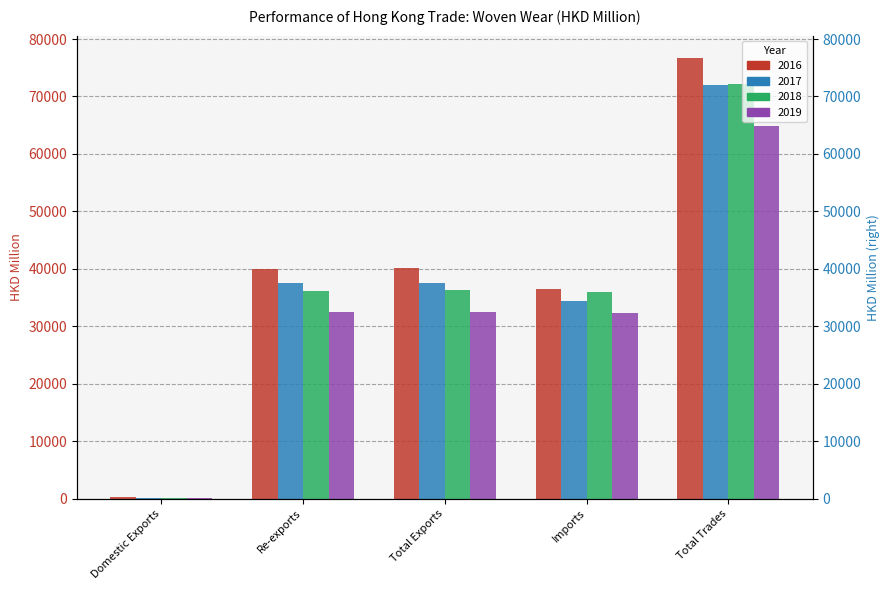

At which label does 2018 reach its minimum?

Domestic Exports